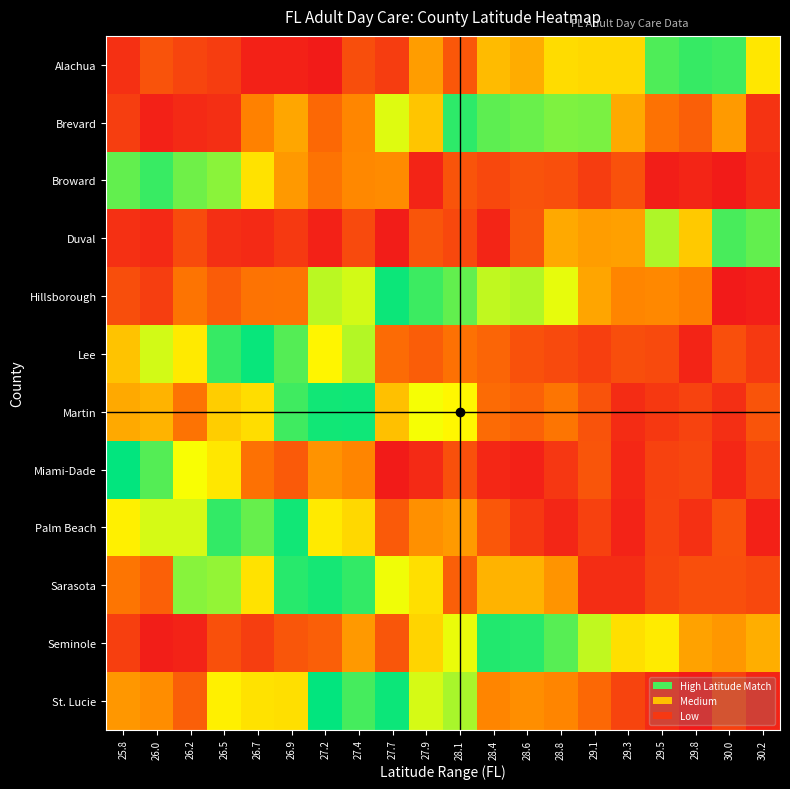

What is the total value across all series at 27.9?

5.3